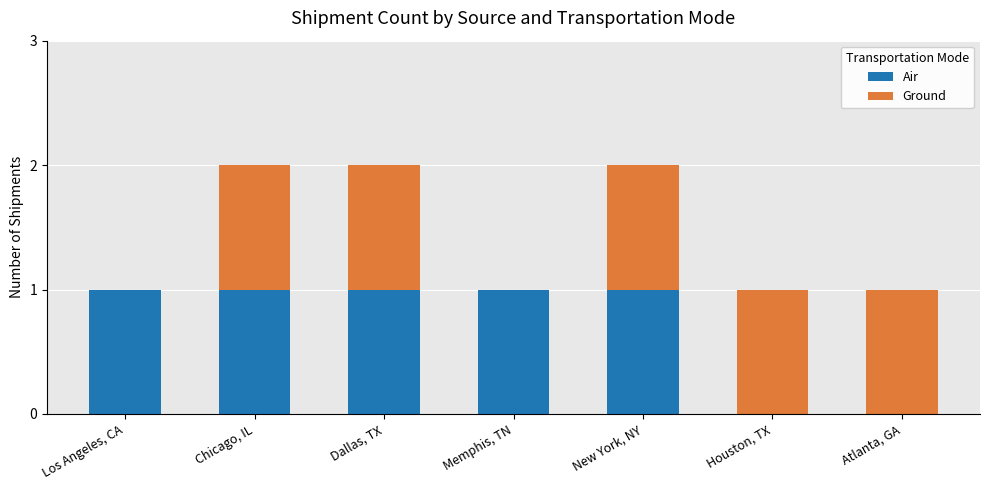

The Air series shows 1 at Dallas, TX. True or false?

True